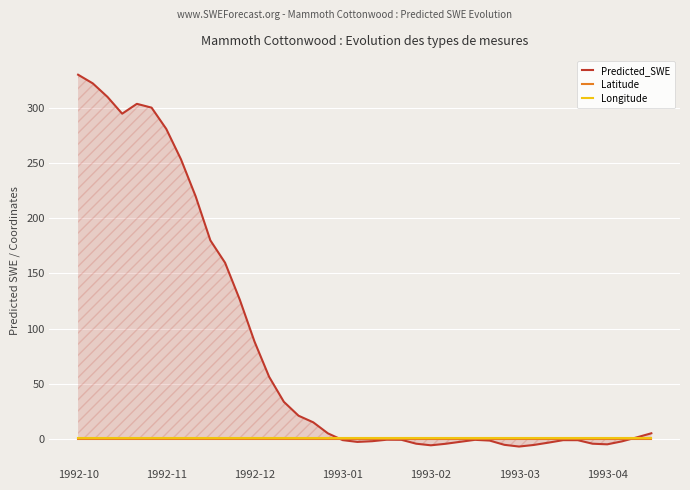

Which series has the largest range (max minus min)?

Predicted_SWE